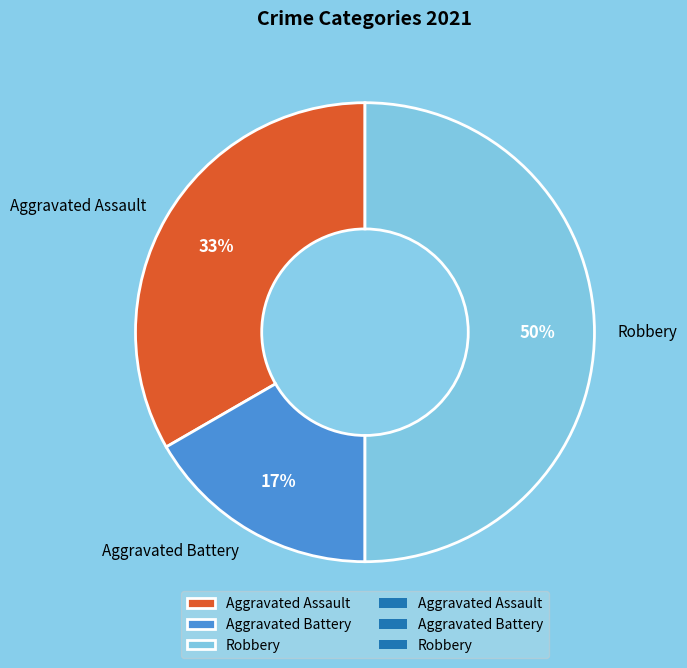

To the nearest percent, what is the difference between the largest and smallest slice percentages?

33%